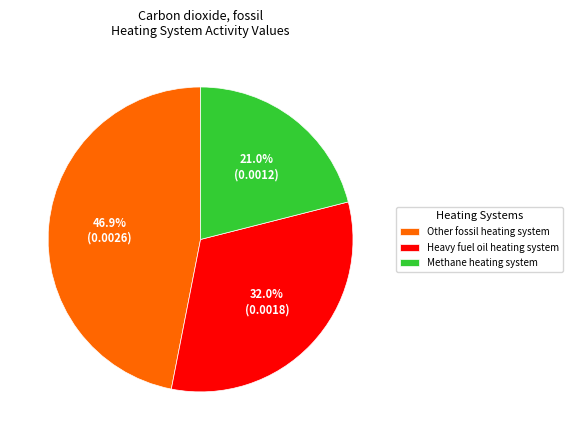

Does any single category account for the majority?

No